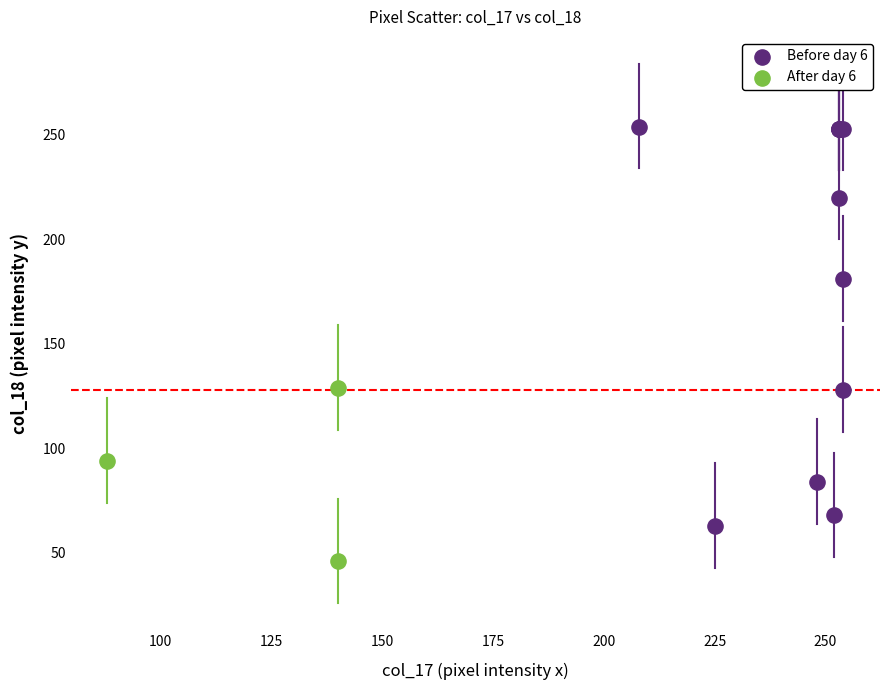

Which series contains the lowest Y value?

After day 6